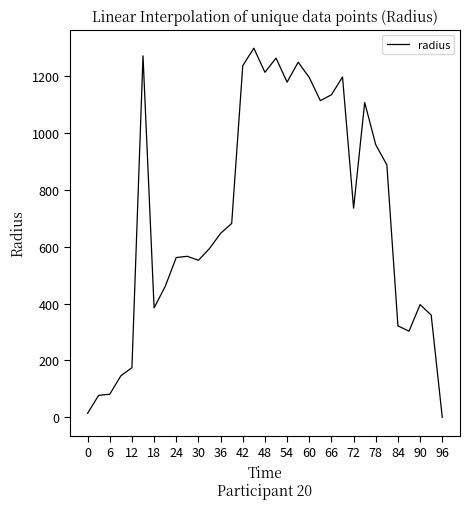

What is the maximum value shown in the chart?

1298.4